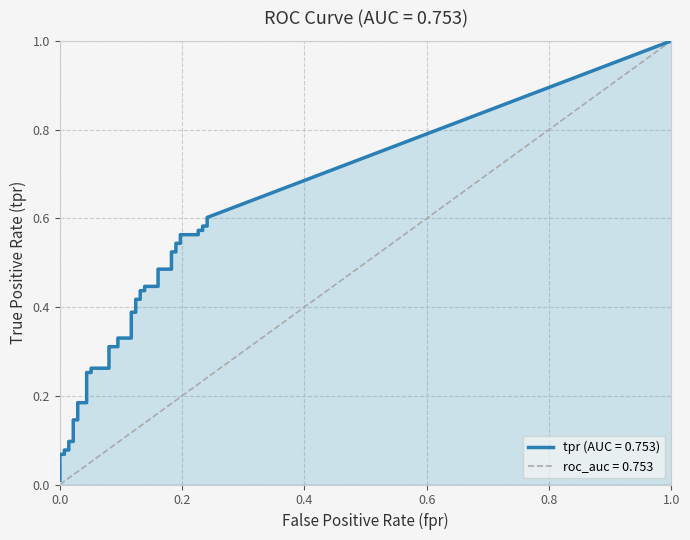

What is the sum of all fpr values?

4.6